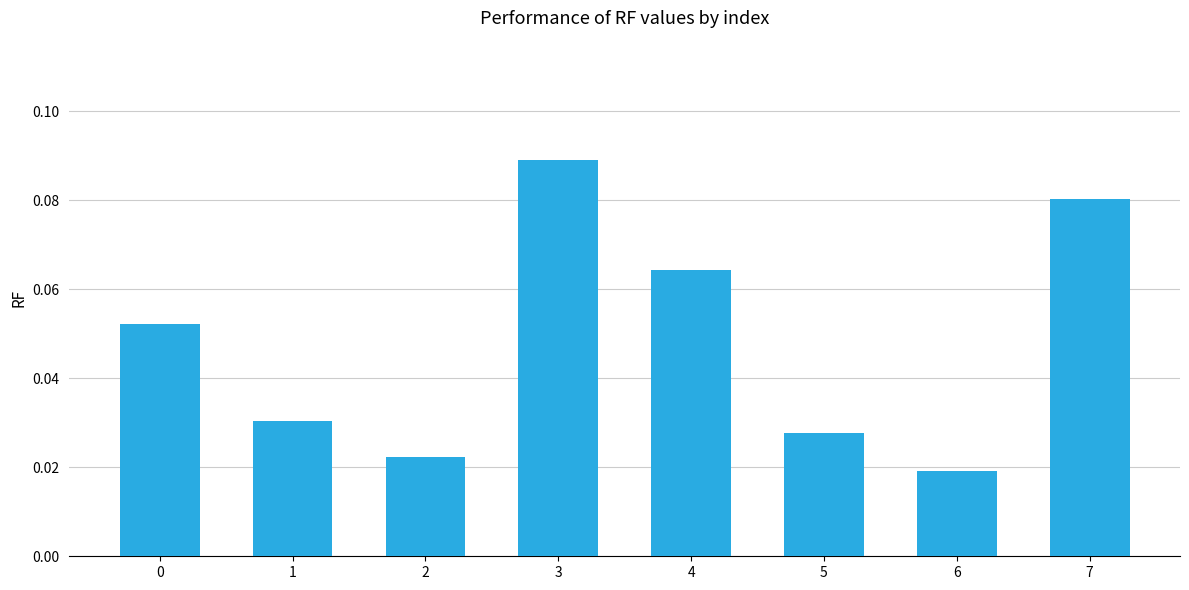

What is the sum of all values?

0.4